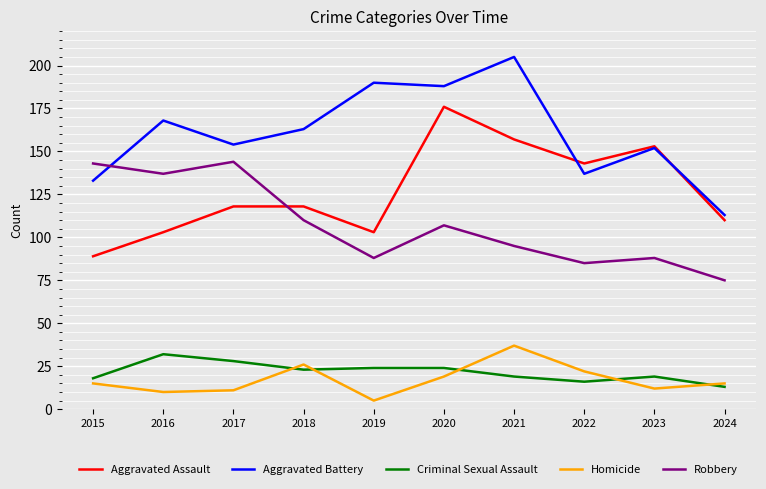

Which category has the lowest value in the Criminal Sexual Assault series?

2024